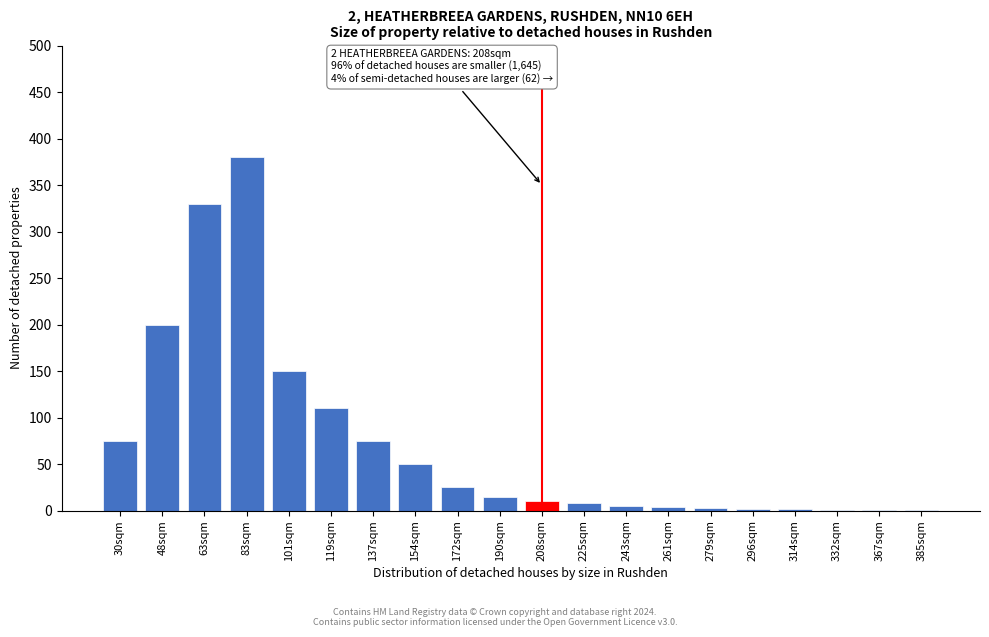

What is the sum of all values?

1447